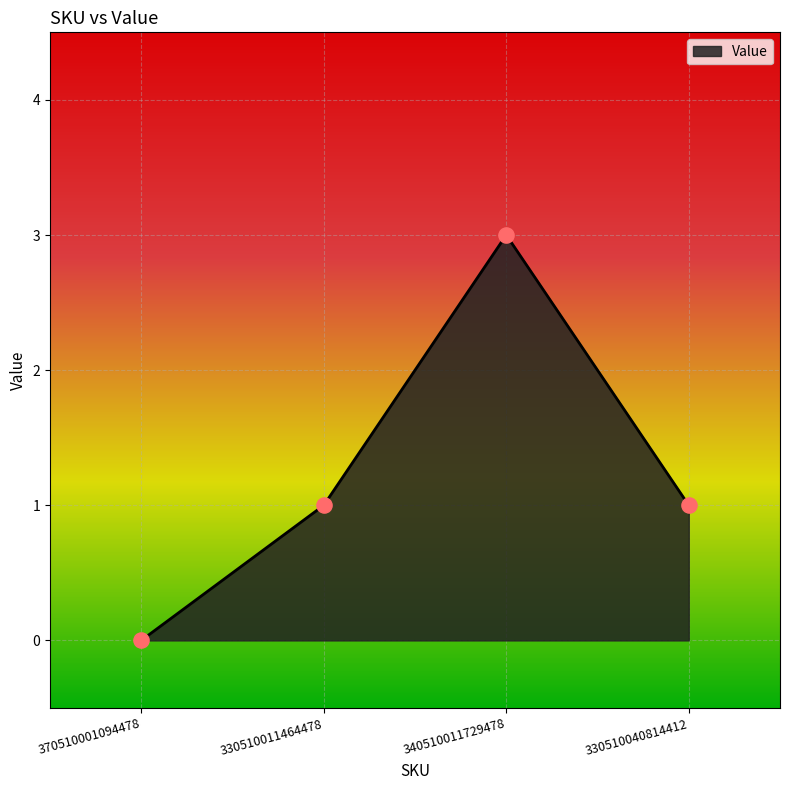

What is the change in value from 370510001094478 to 330510011464478?

+1